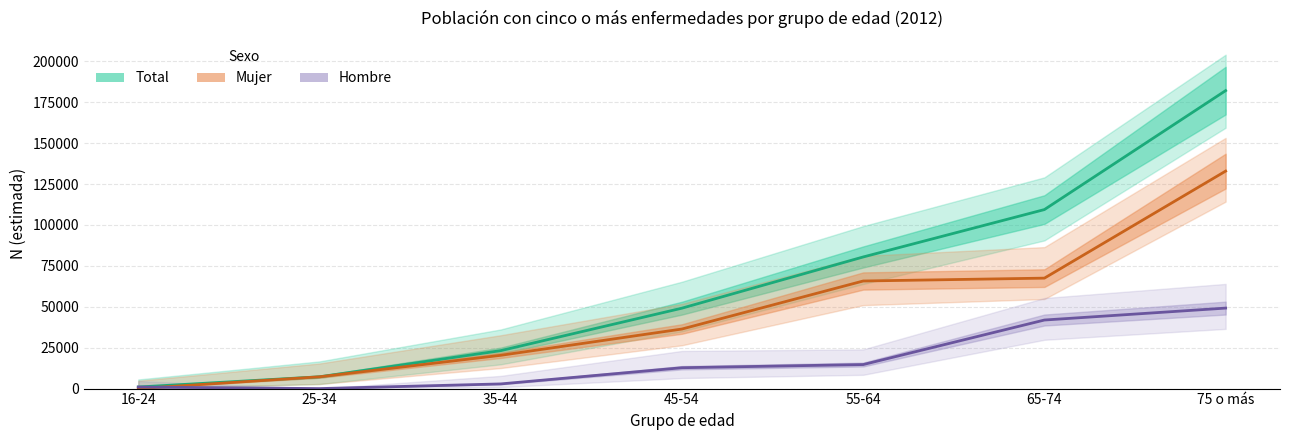

Where does the Mujer (N estimada) series first go above 36394?

55-64